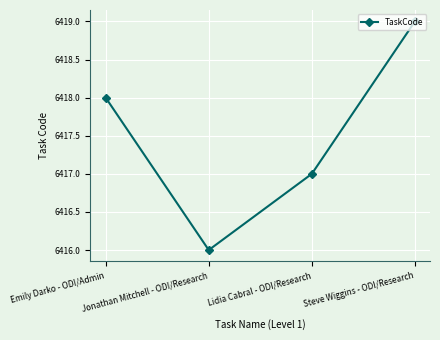

How many interior local valleys (lower than both neighbors) does the data have?

1